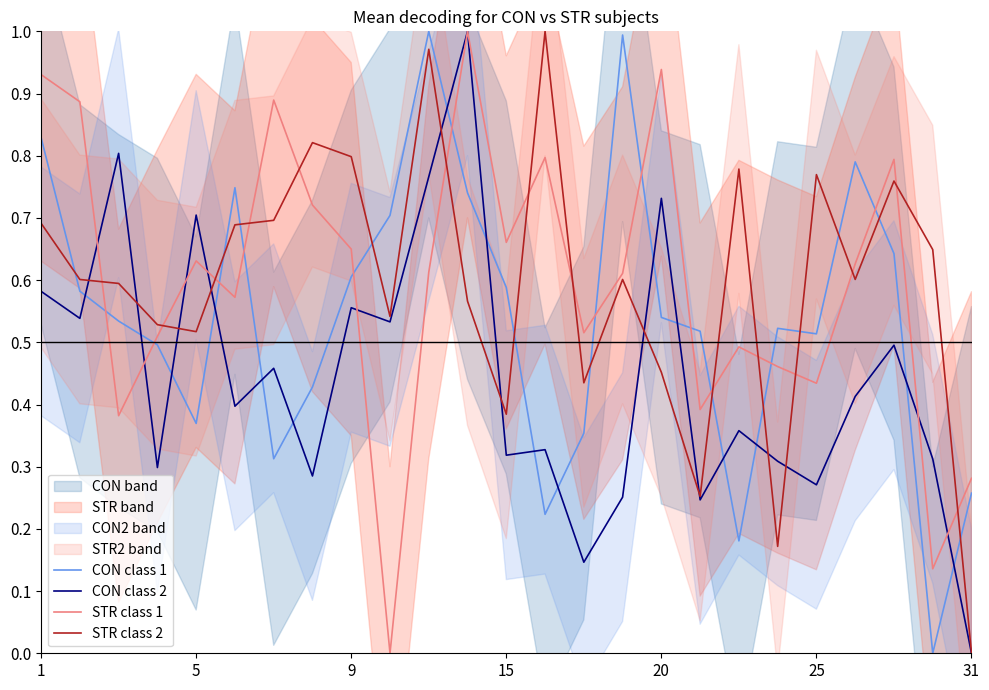

At which category is the sum across all series the highest?

10